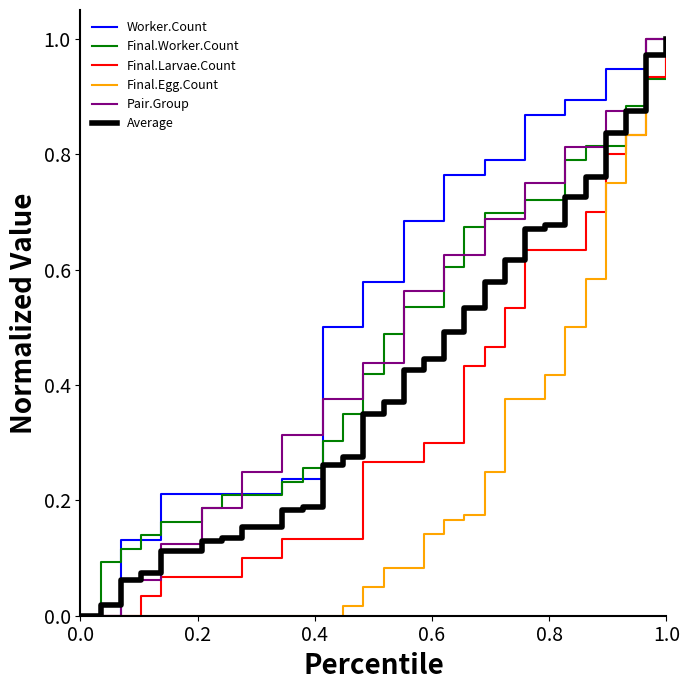

Which series has the largest total across all categories?

Worker.Count